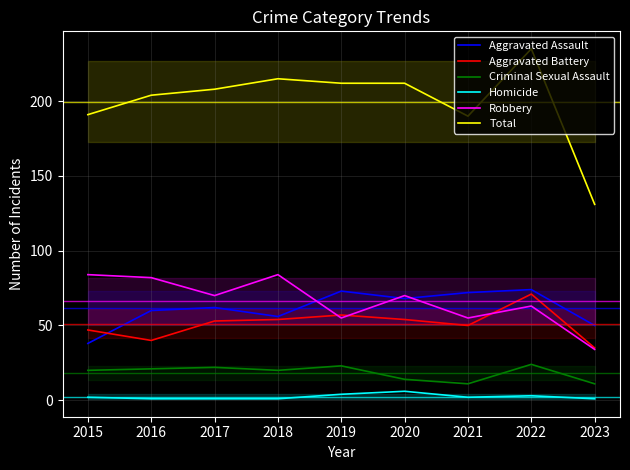

How many interior local peaks does the Homicide series have?

2